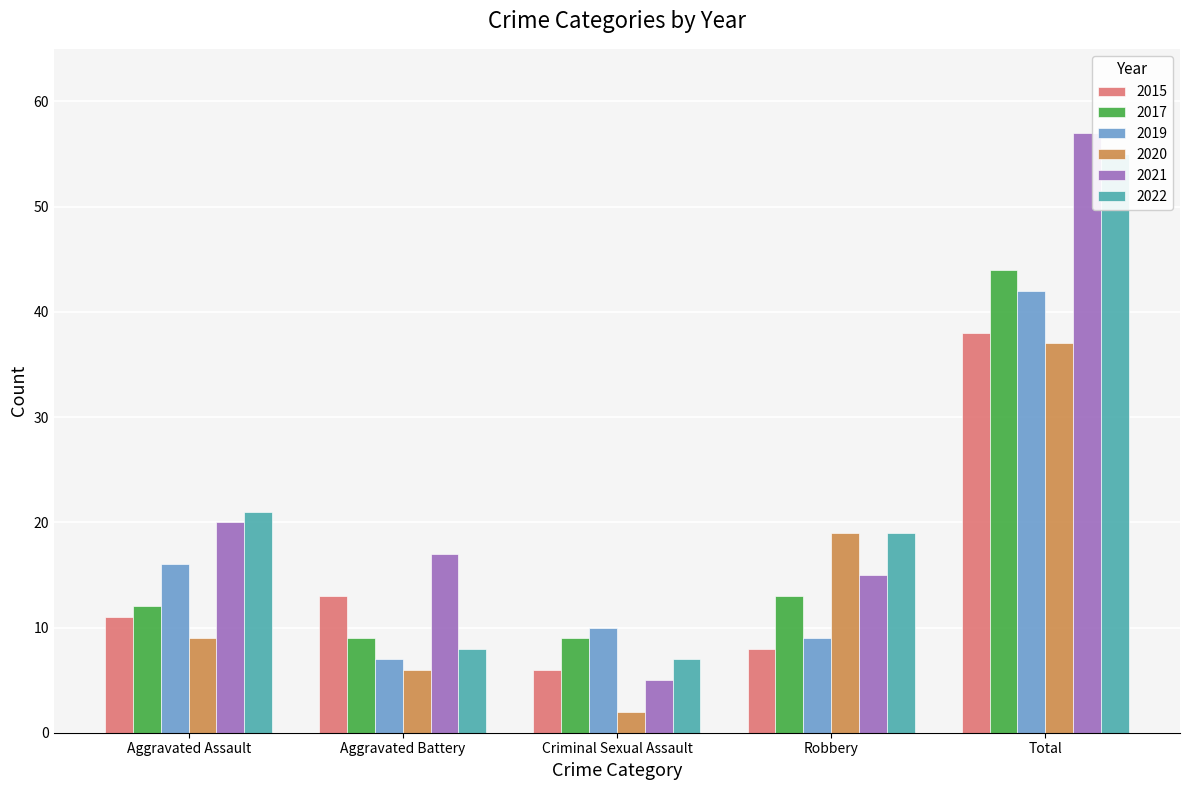

Reading right to left, extract all data points from this chart.

2015: Total=38	Robbery=8	Criminal Sexual Assault=6	Aggravated Battery=13	Aggravated Assault=11
2017: Total=44	Robbery=13	Criminal Sexual Assault=9	Aggravated Battery=9	Aggravated Assault=12
2019: Total=42	Robbery=9	Criminal Sexual Assault=10	Aggravated Battery=7	Aggravated Assault=16
2020: Total=37	Robbery=19	Criminal Sexual Assault=2	Aggravated Battery=6	Aggravated Assault=9
2021: Total=57	Robbery=15	Criminal Sexual Assault=5	Aggravated Battery=17	Aggravated Assault=20
2022: Total=55	Robbery=19	Criminal Sexual Assault=7	Aggravated Battery=8	Aggravated Assault=21